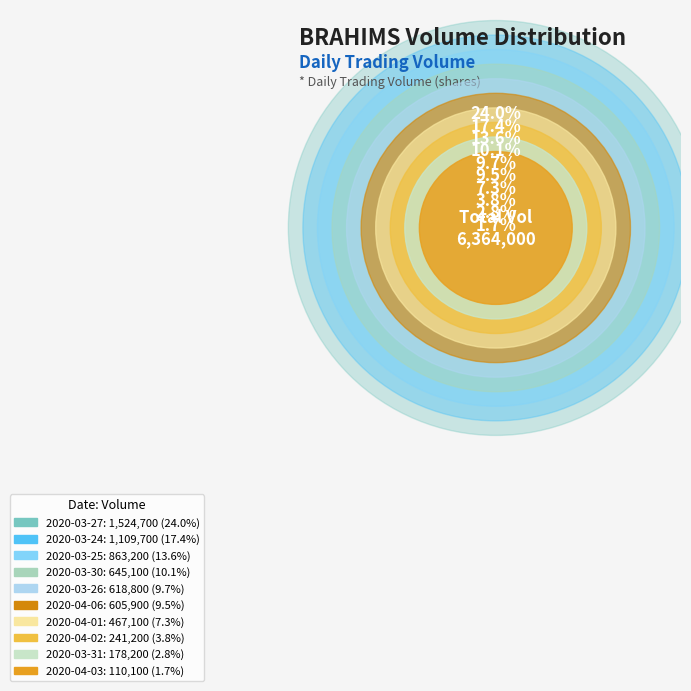

Which slice is the largest?

2020-03-27